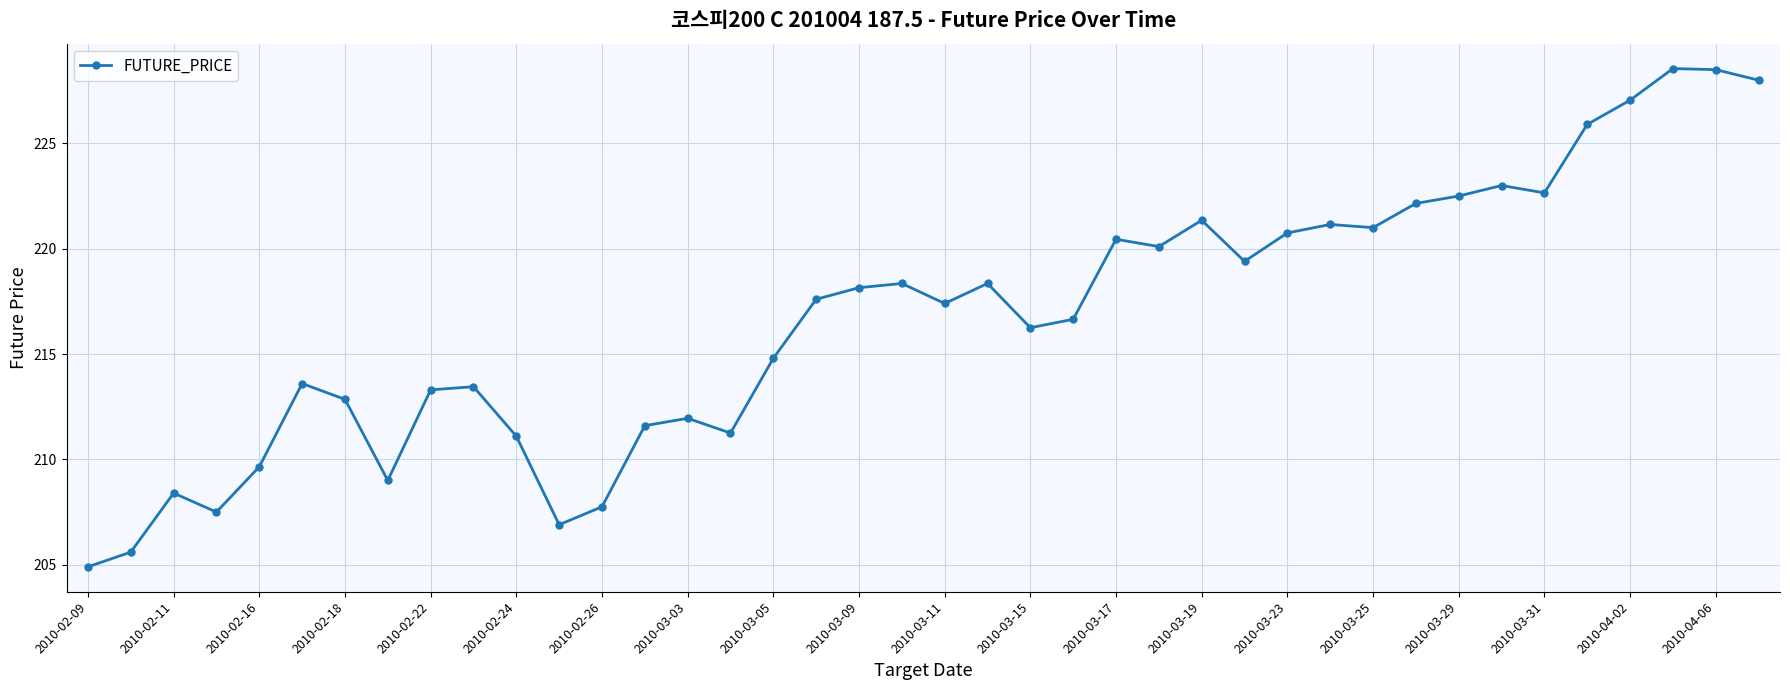

What is the value of the 30th point from the left?

221.2